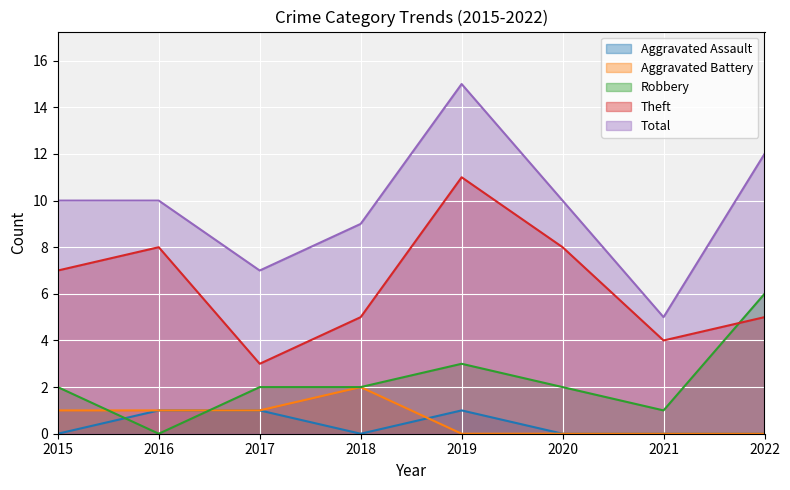

Reading left to right, extract all data points from this chart.

Aggravated Assault: 0	1	1	0	1	0	0	0
Aggravated Battery: 1	1	1	2	0	0	0	0
Robbery: 2	0	2	2	3	2	1	6
Theft: 7	8	3	5	11	8	4	5
Total: 10	10	7	9	15	10	5	12